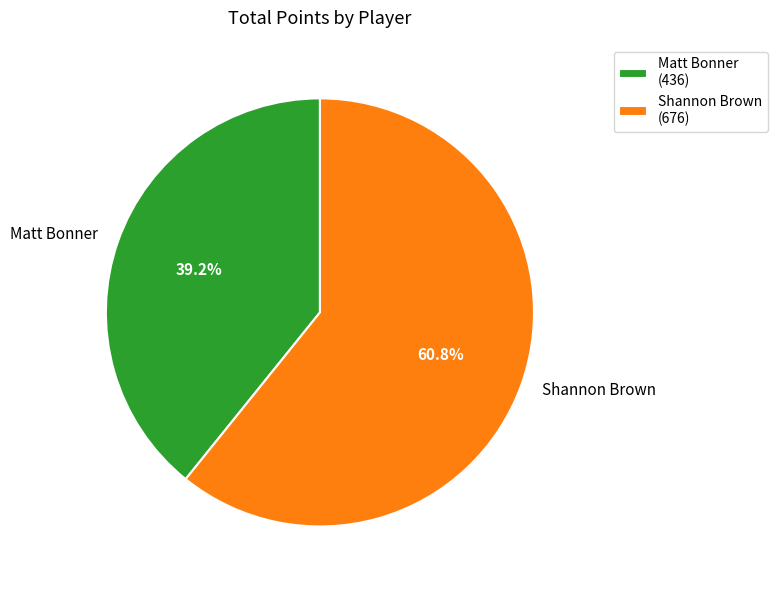

How many slices are in this pie chart?

2